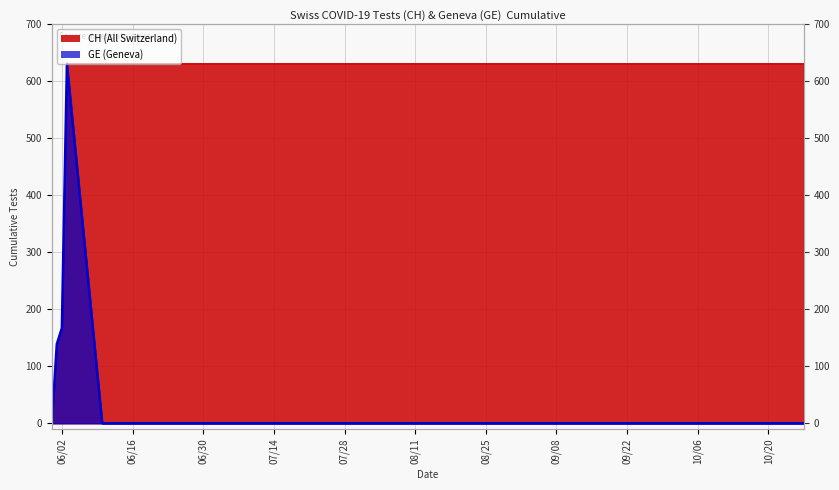

What is the total value across all series at 2020-06-01?

278